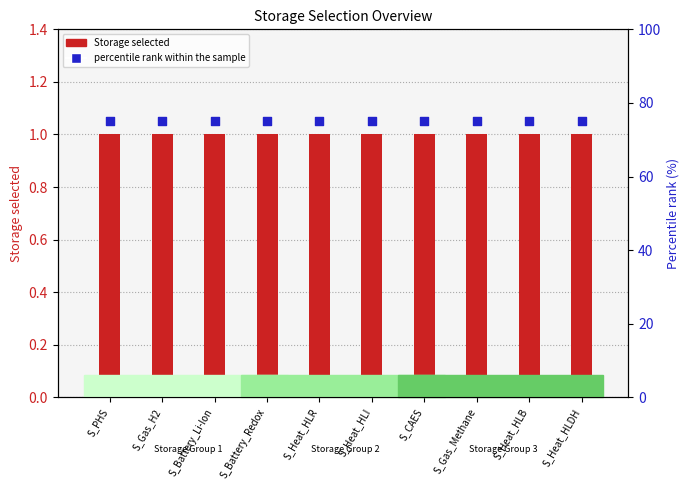

Which series has the largest Y range (max minus min)?

Storage selected